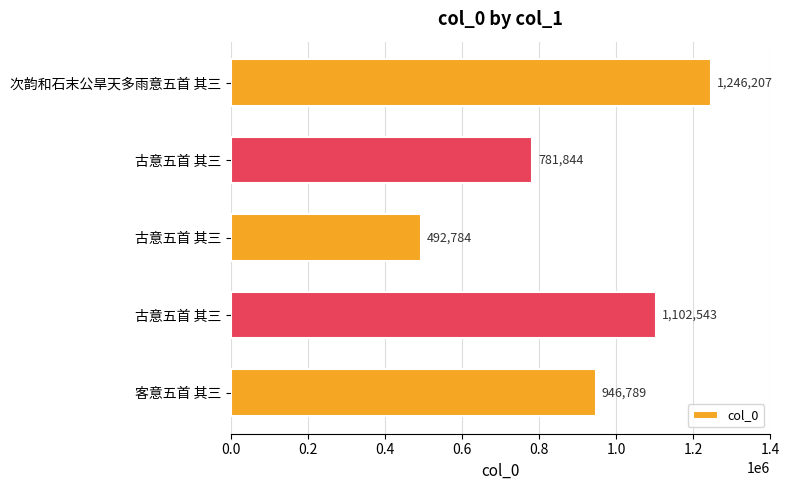

How many series are shown in this chart?

1